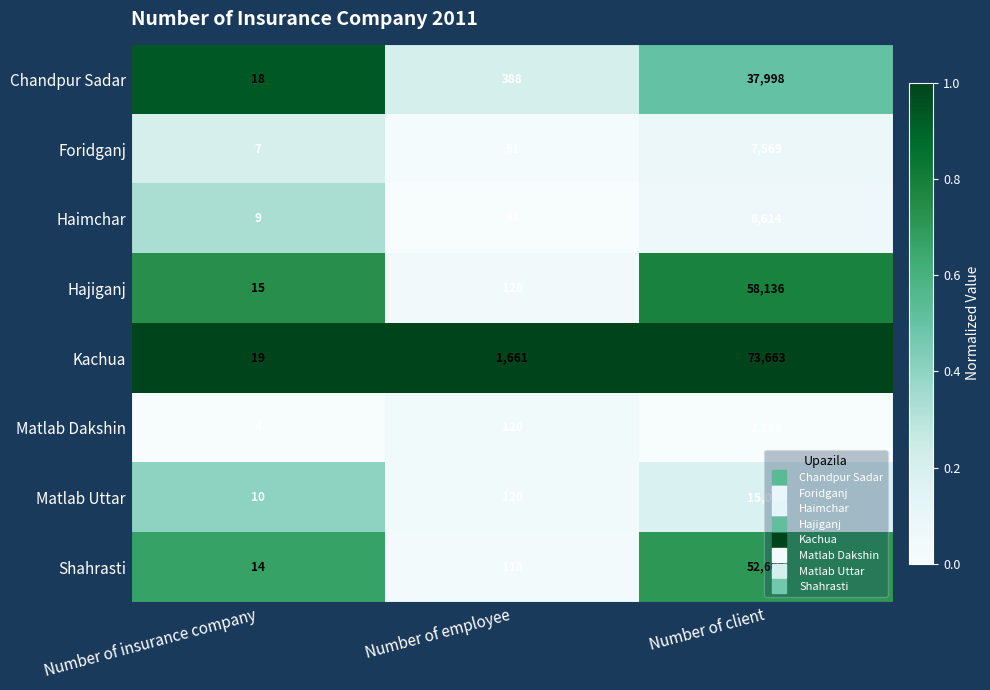

What is the sum of all Kachua values?

75343